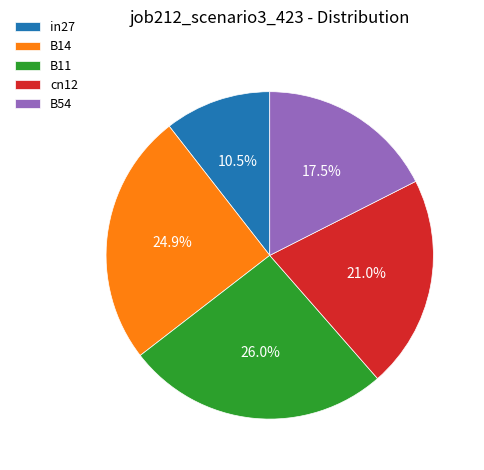

Rank the categories by value from lowest to highest.

in27, B54, cn12, B14, B11